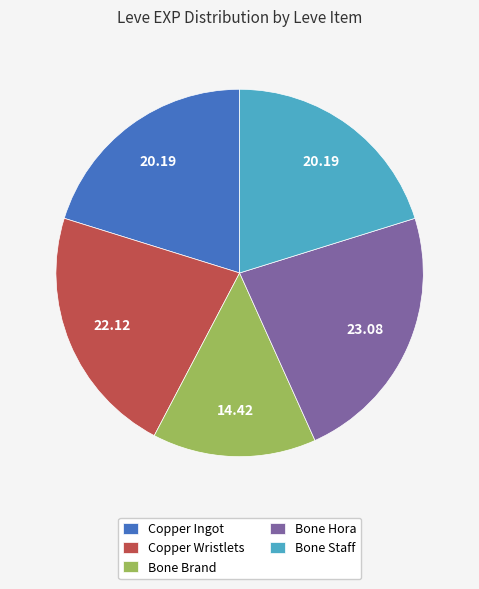

Is the sum of Bone Staff and Copper Wristlets greater than half?

No